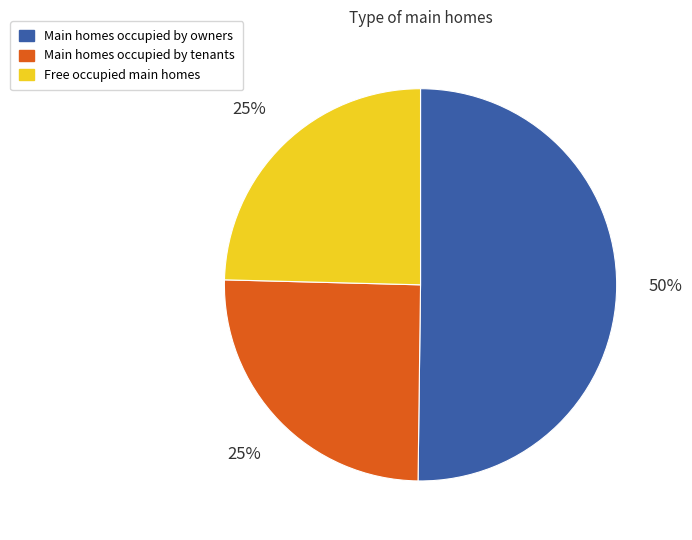

Which has a higher value, Main homes occupied by tenants or Main homes occupied by owners?

Main homes occupied by owners